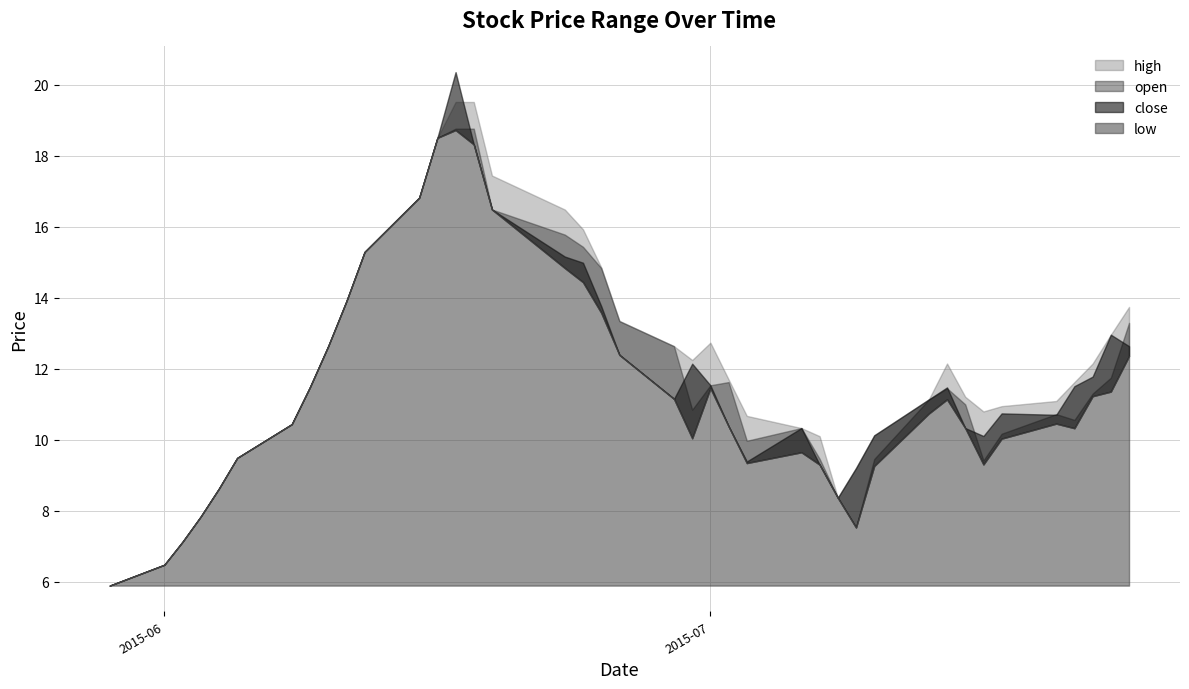

True or false: high and open cross at least once.

False